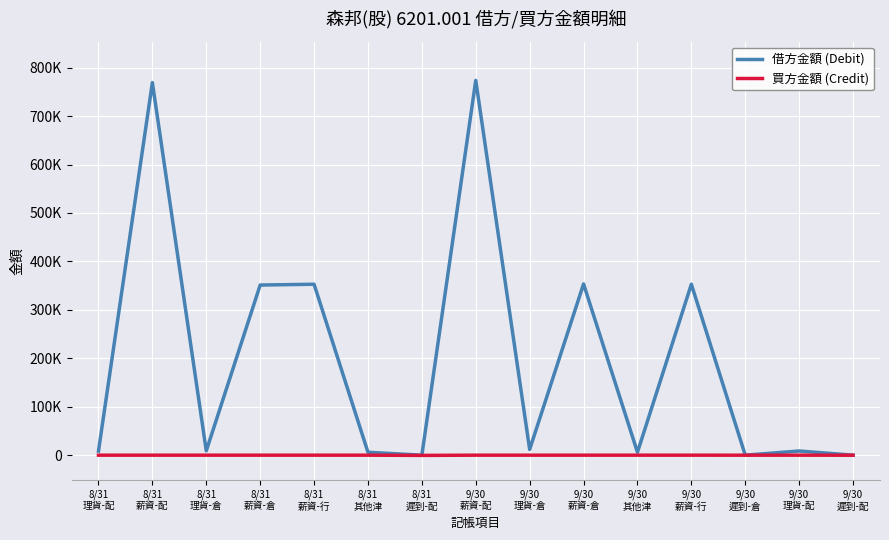

True or false: 借方金額 (Debit) and 買方金額 (Credit) intersect in this chart.

False